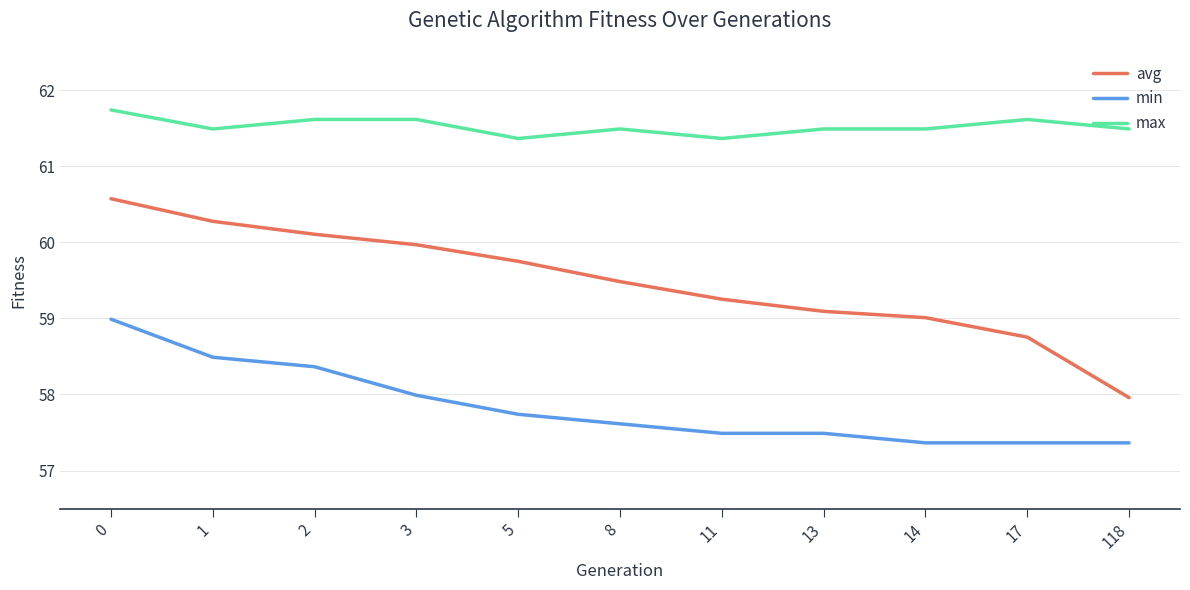

What is the lowest value of the min series?

57.4